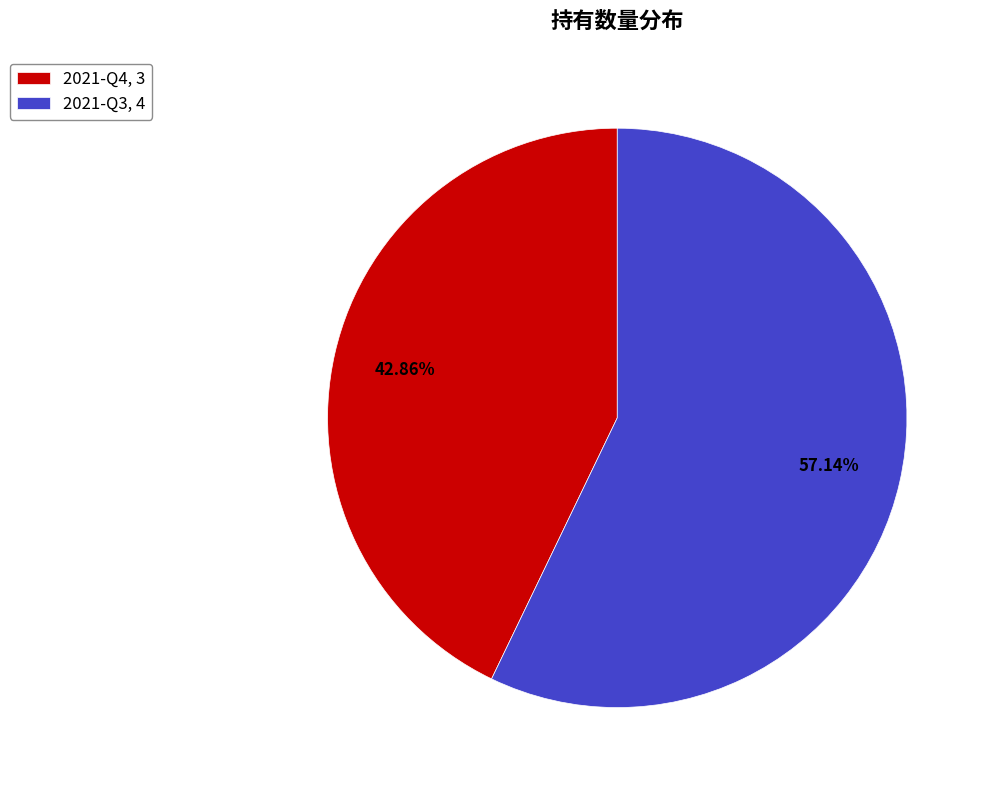

To the nearest percent, what portion does 2021-Q4 represent?

43%